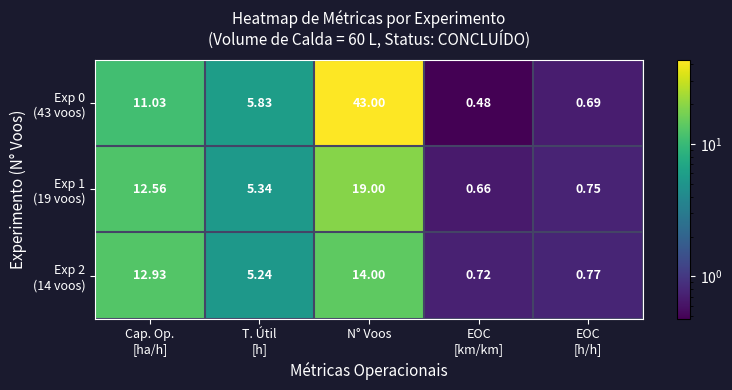

How many categories are shown in the chart?

5